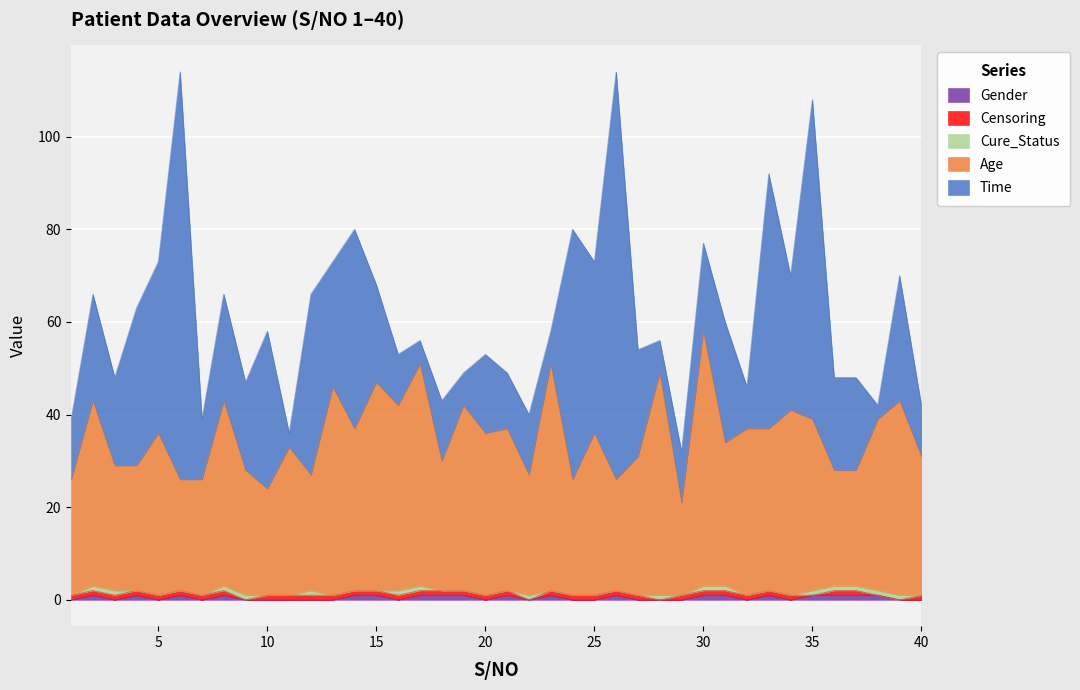

Which series changed the most between 7 and 32?

Age